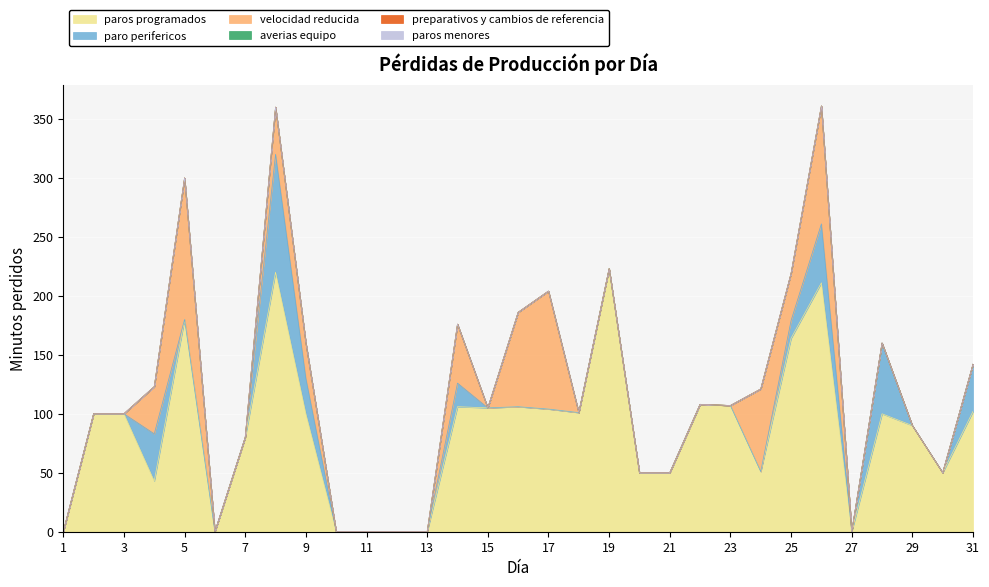

What are all the series names shown in the legend?

paros programados, paro perifericos, velocidad reducida, averias equipo, preparativos y cambios de referencia, paros menores